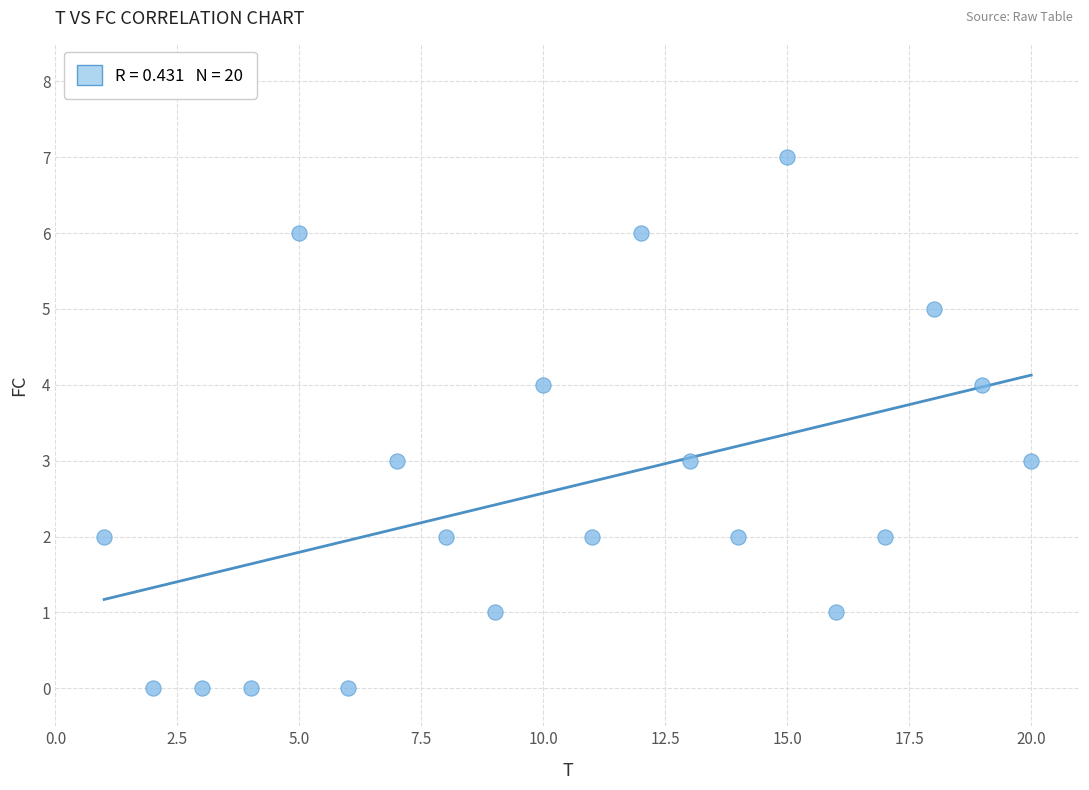

What is the range of Y values (max minus min)?

7